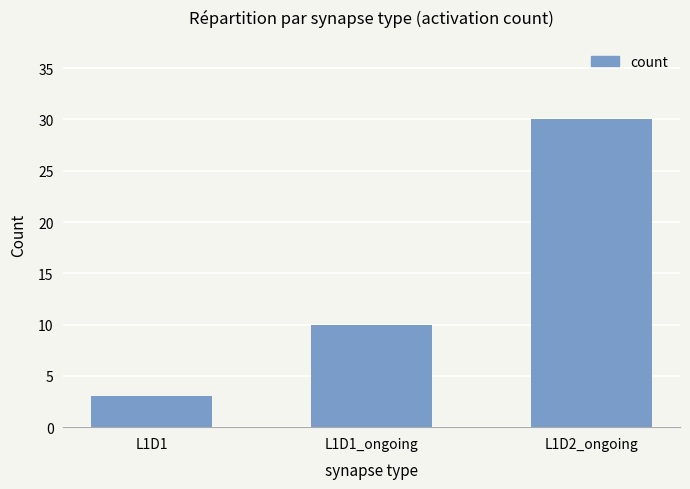

What is the value of the 1st bar from the left?

3